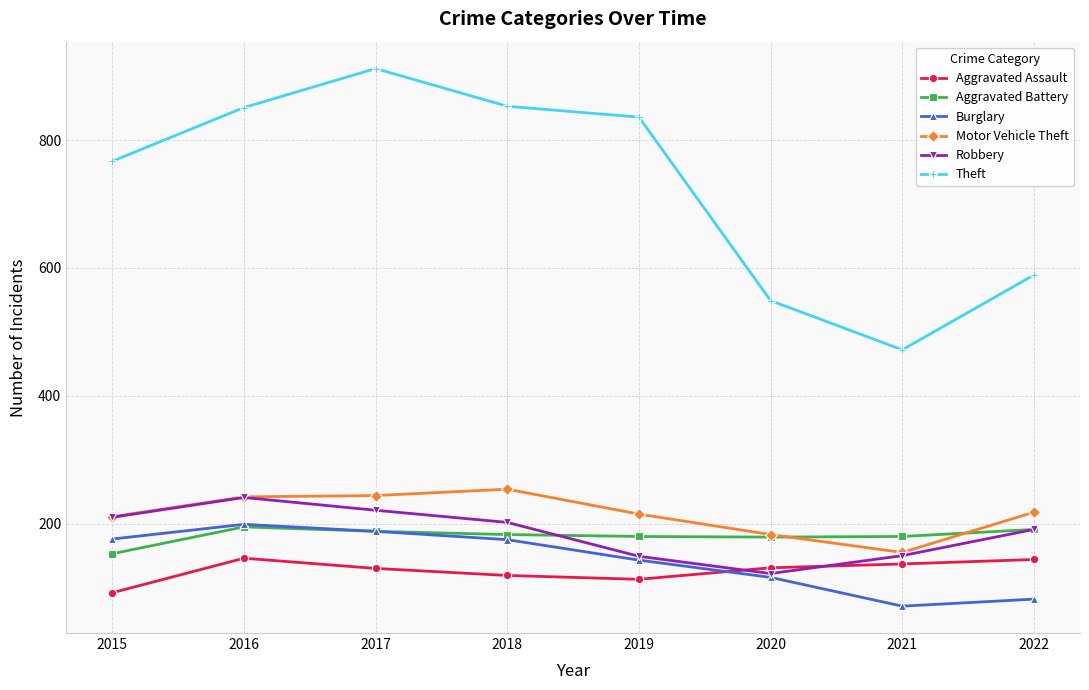

In Burglary, how many points are lower than both neighbors (excluding endpoints)?

1